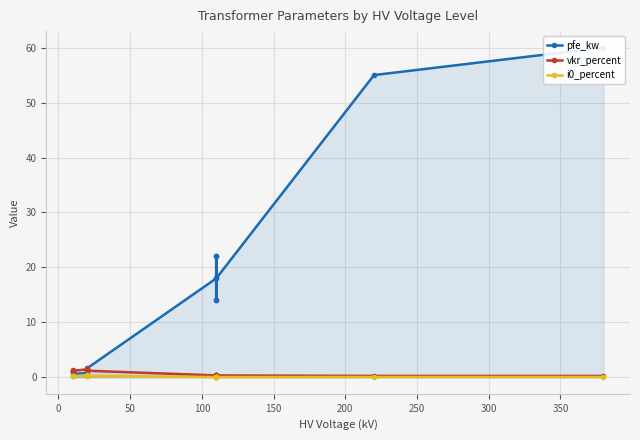

Which series ends up on top after the final intersection of pfe_kw and vkr_percent?

pfe_kw